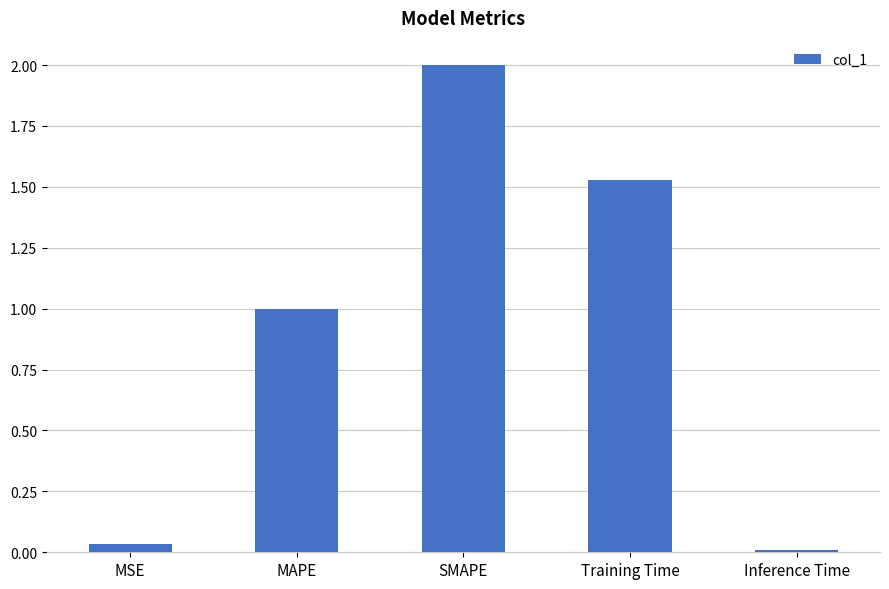

What is the label of the 1st bar from the left?

MSE